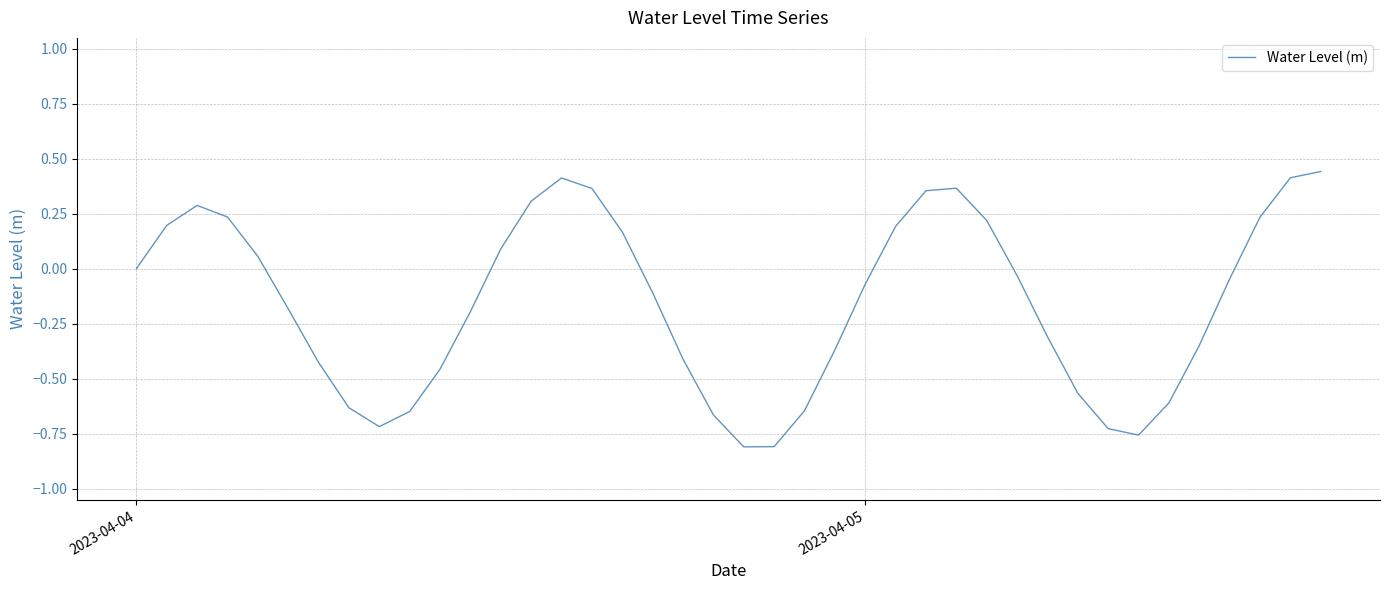

Does the chart display data point markers on the line(s)?

No